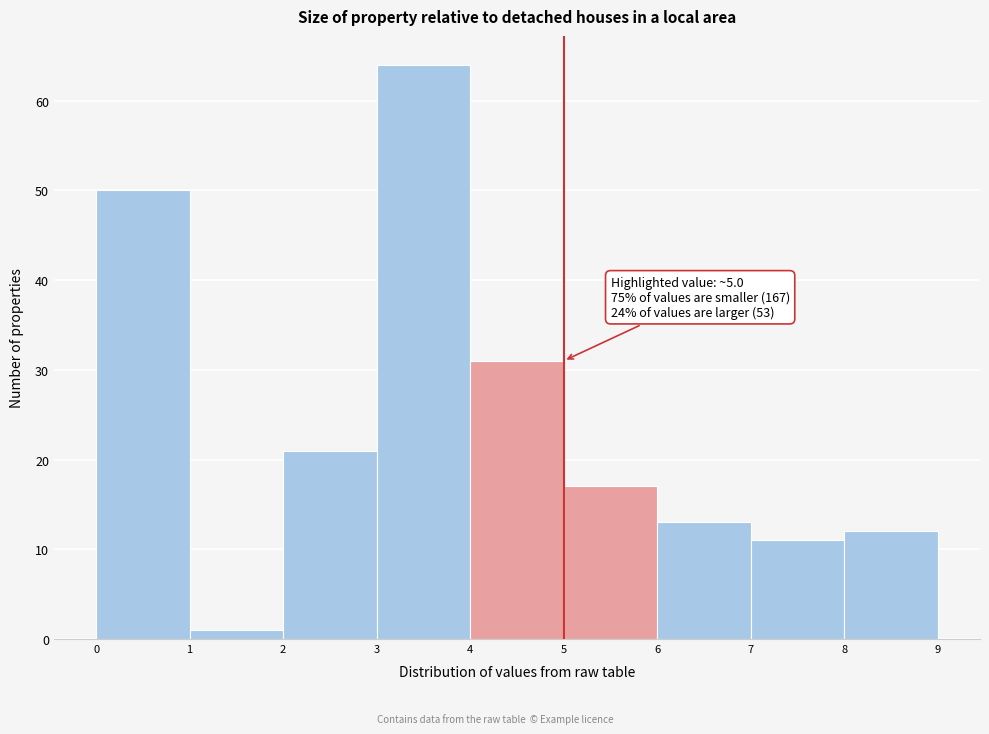

Which range on the x-axis has the tallest bar?

3 to 4